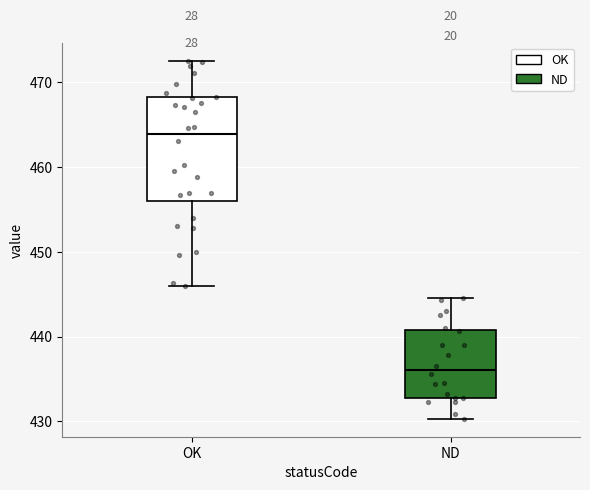

Reading left to right, transcribe this box plot: for each box, give where its median line is, the range the box spans, and where its two whiskers end, as read against the y-axis. The values are not printed on the chart, so give them approximately, as read against the axis.

OK: median 464, box 456 to 468, whiskers 446 to 473
ND: median 436, box 433 to 441, whiskers 430 to 445